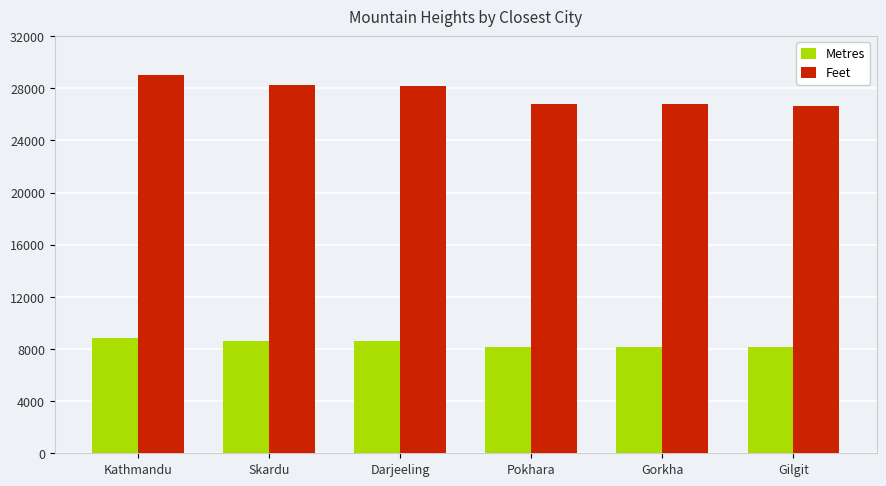

True or false: Metres has a value of 3803 at Gorkha.

False